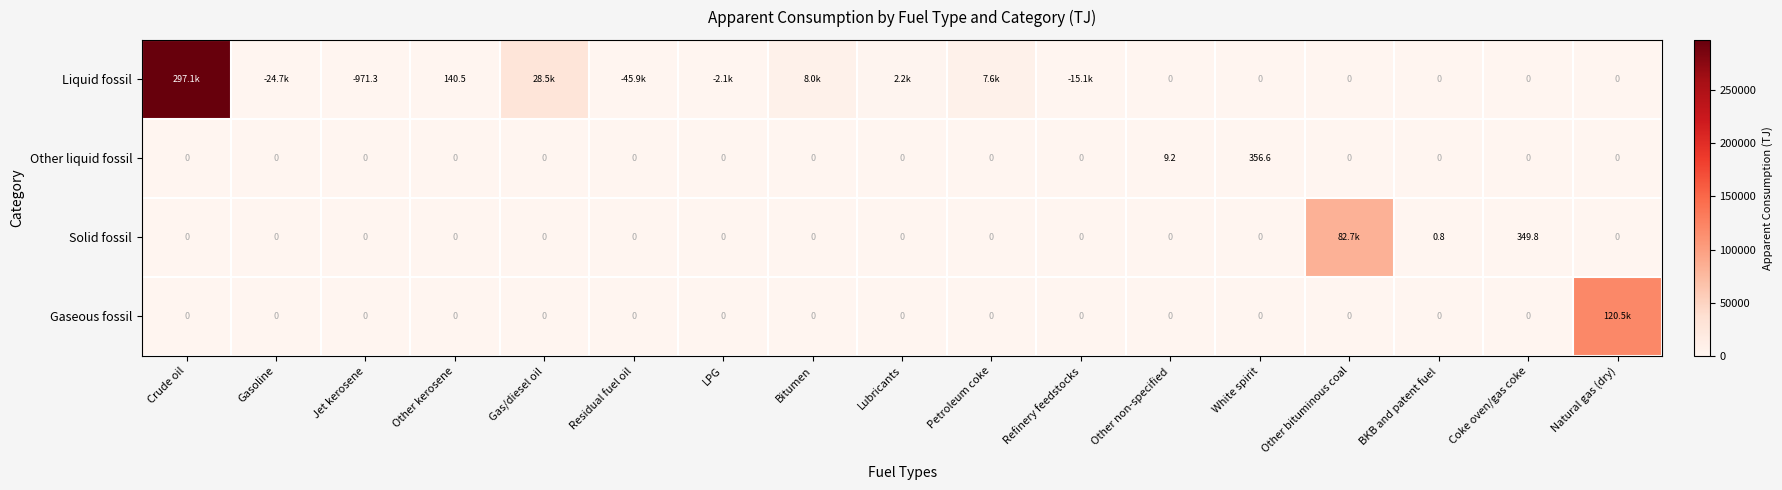

At Crude oil, list the series in order from largest to smallest.

Liquid fossil, Other liquid fossil, Solid fossil, Gaseous fossil